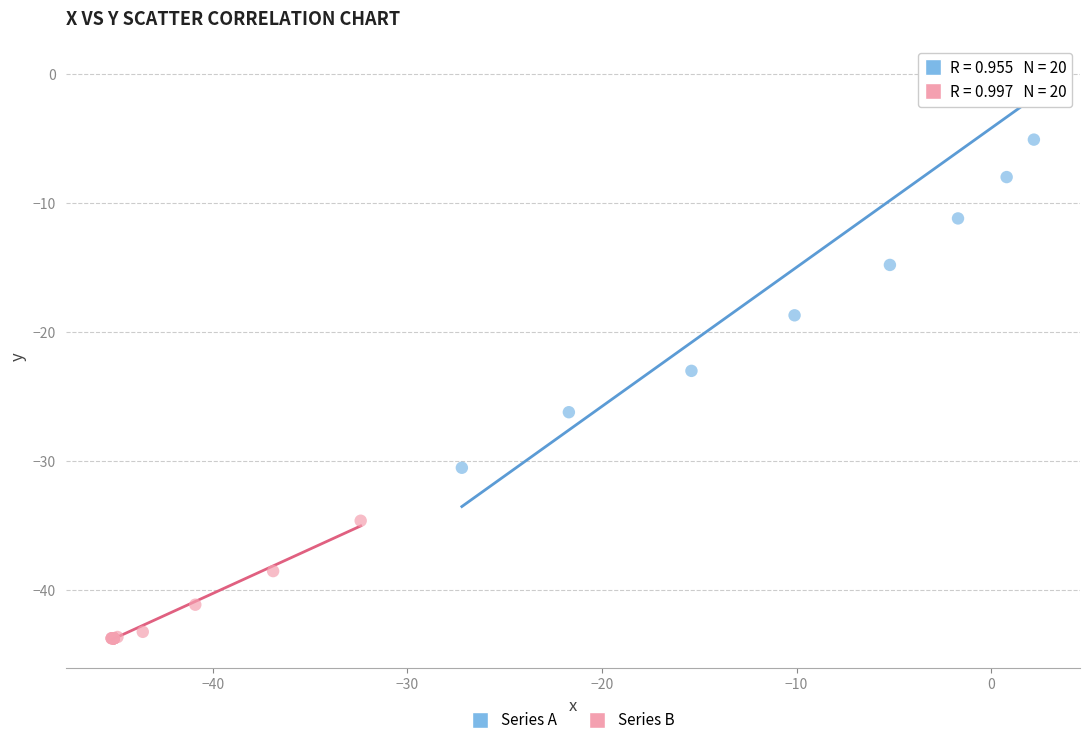

Which series contains the lowest Y value?

Series B